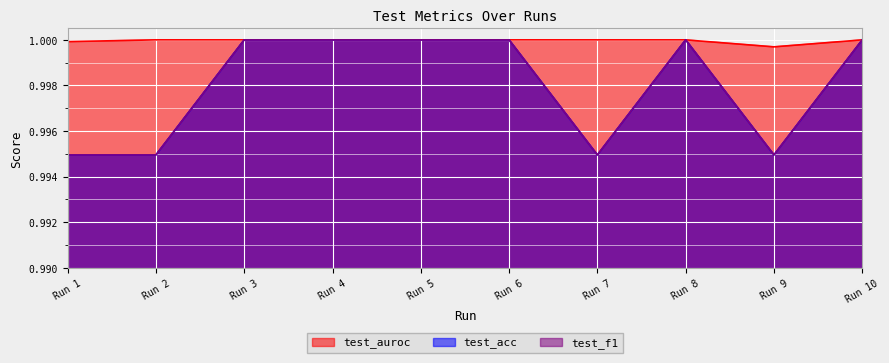

How many values in the test_f1 series are below 1?

4